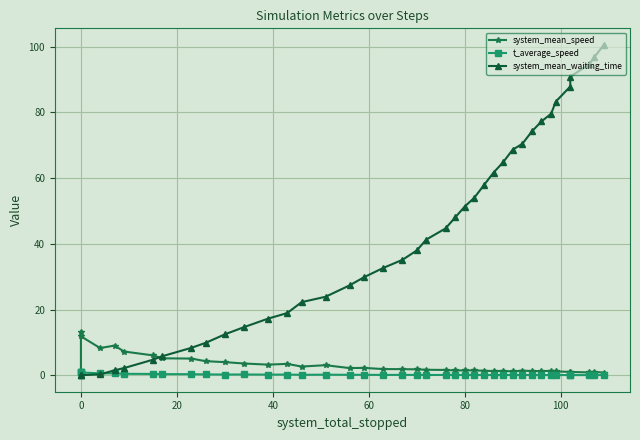

Which series changed the most between 40 and 80?

system_mean_waiting_time